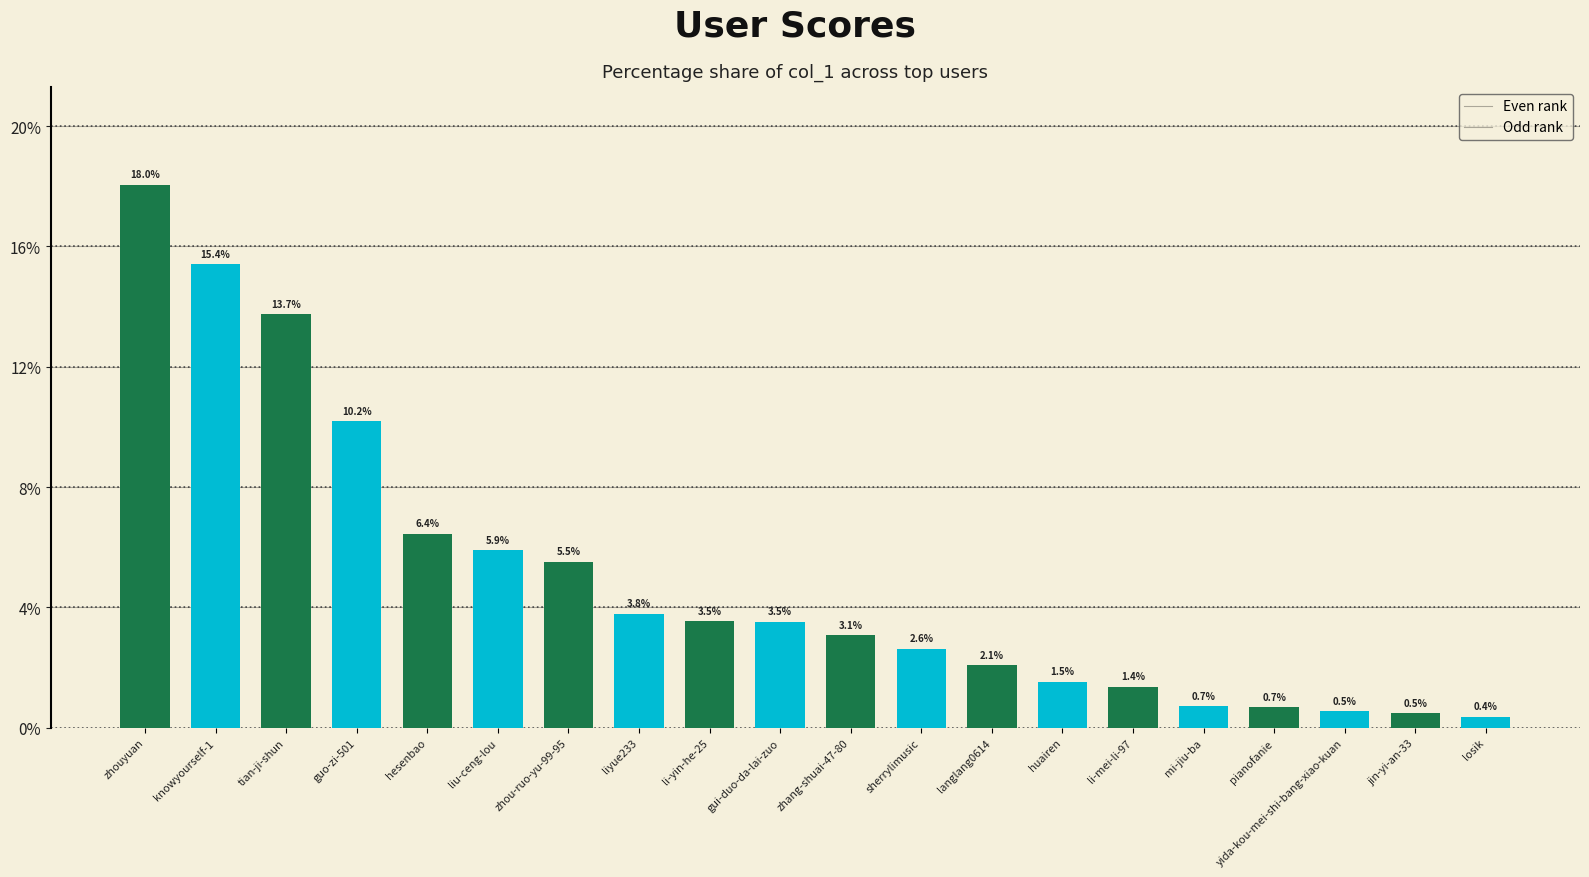

What is the sum of the Odd rank values at zhouyuan and zhang-shuai-47-80?

18.0